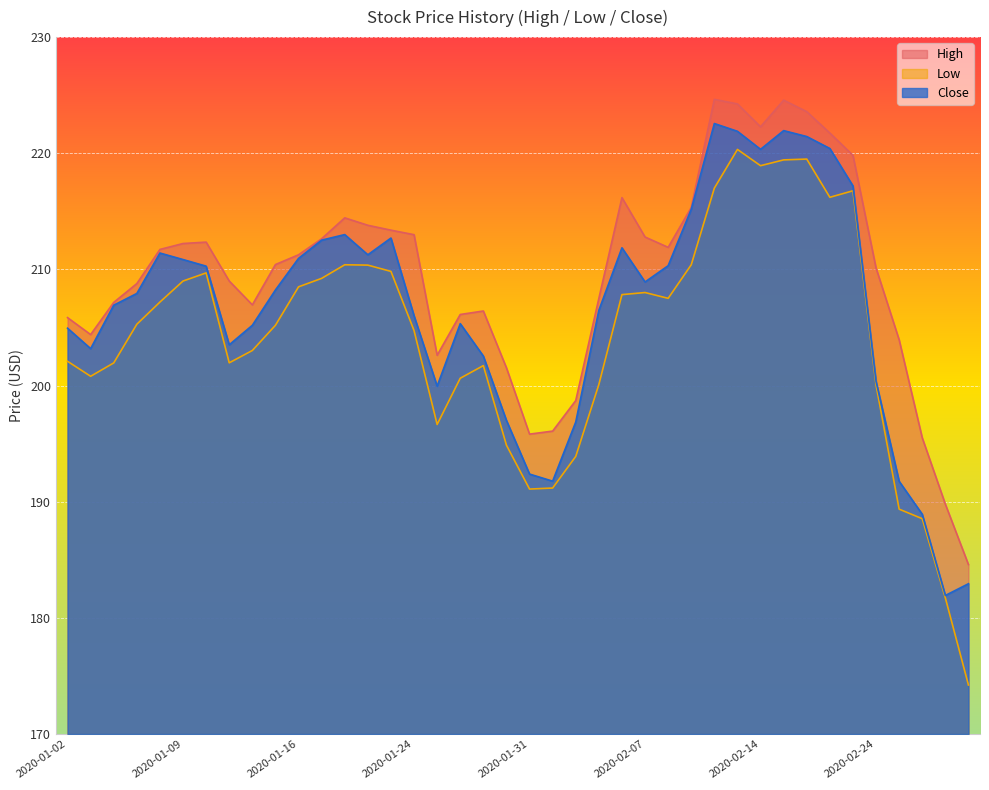

At which category is the sum across all series the highest?

2020-02-13